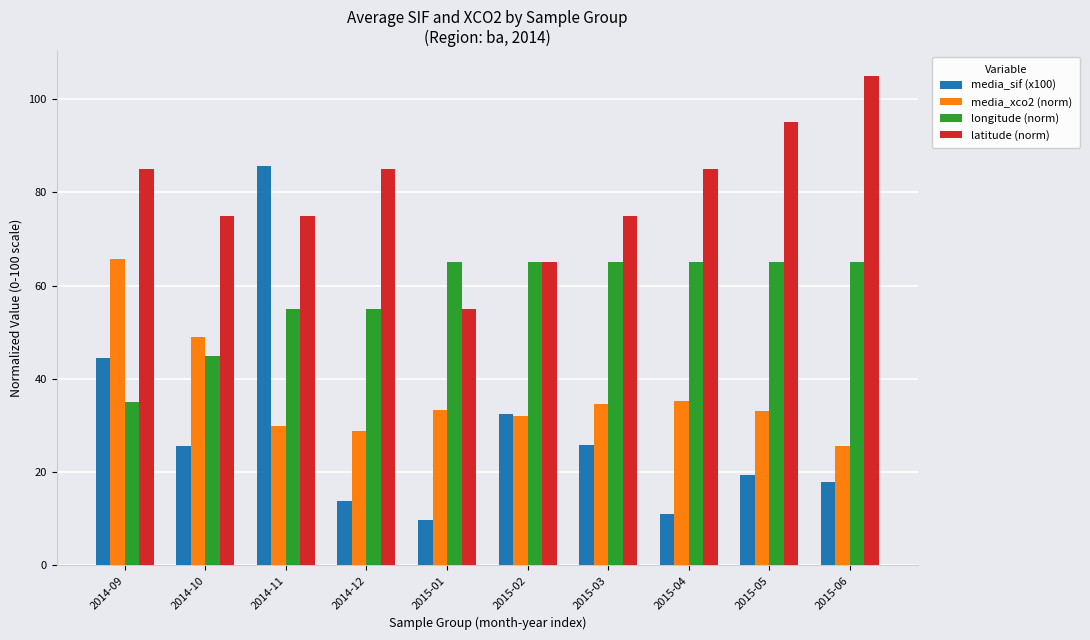

Rank the series by their average value, from highest to lowest.

latitude (norm), longitude (norm), media_xco2 (norm), media_sif (x100)